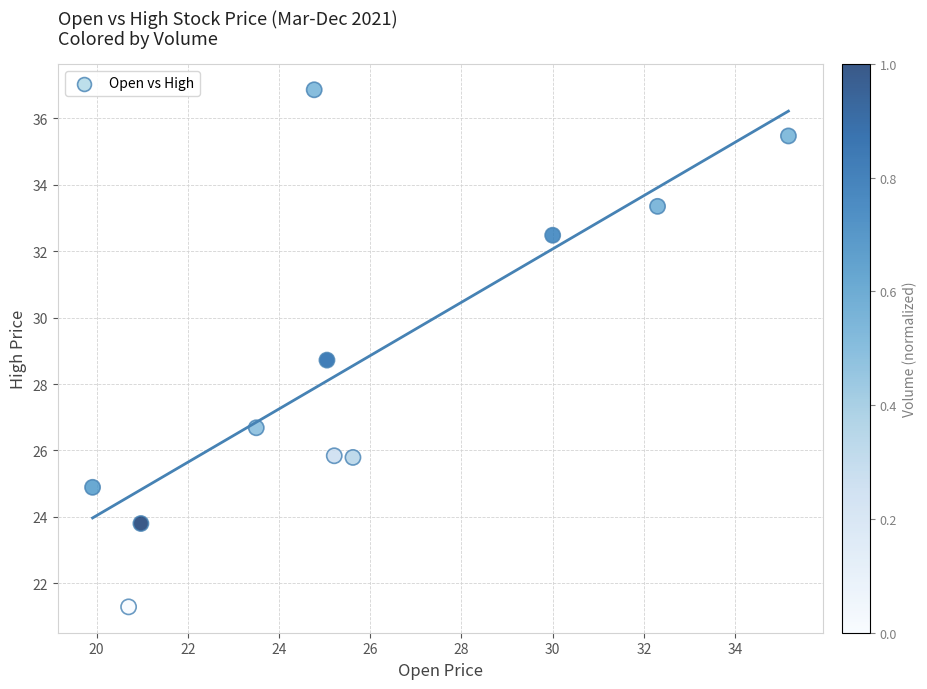

What is the average Y value?

28.7